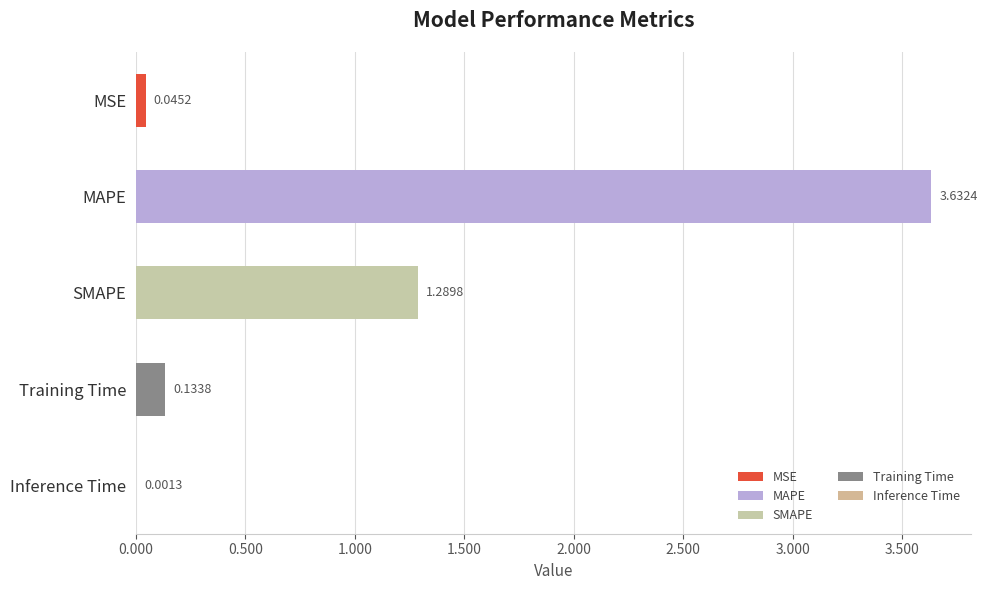

Where is the data nearest to the value 1?

SMAPE